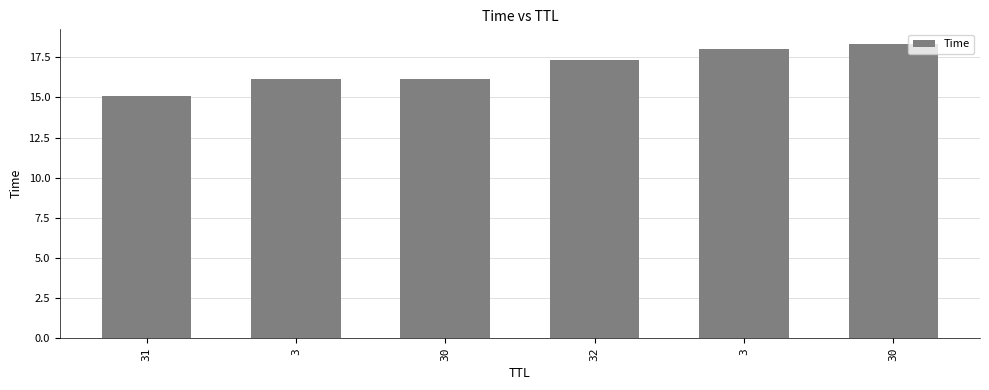

What is the sum of all values?

101.0